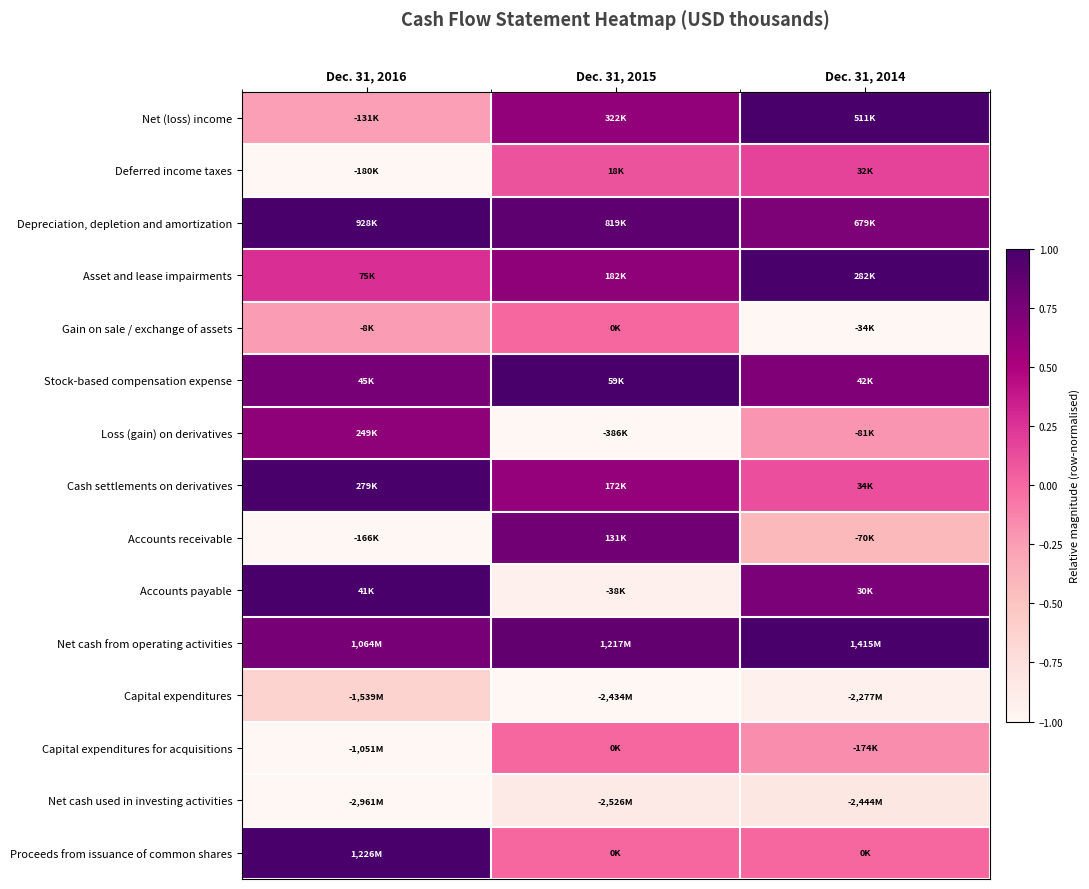

At which category is the sum across all series the highest?

Dec. 31, 2014